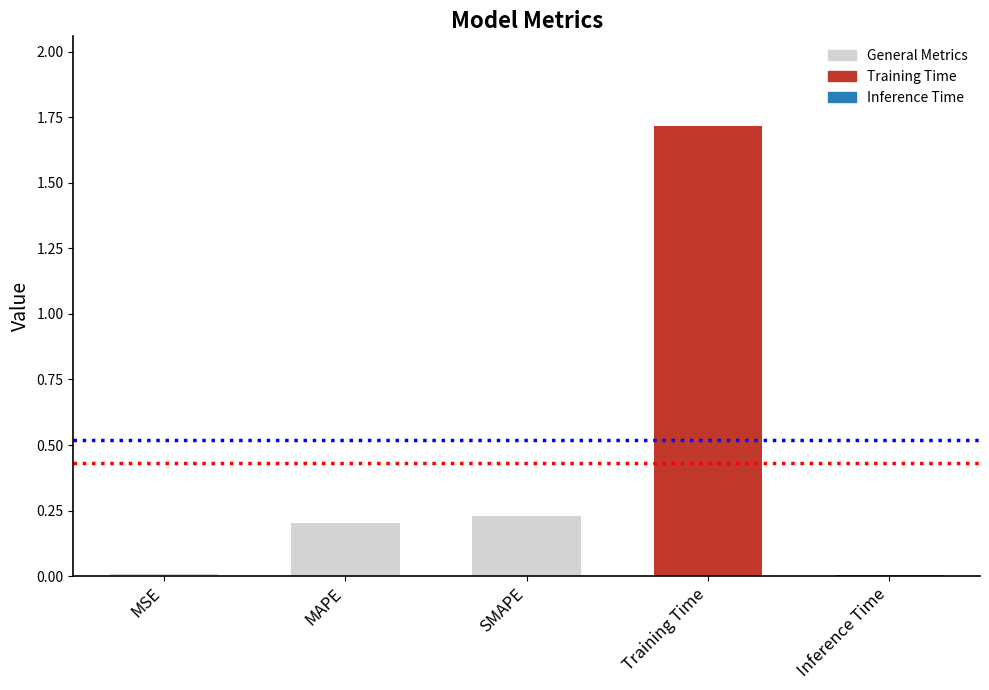

What is the label of the 4th bar from the right?

MAPE